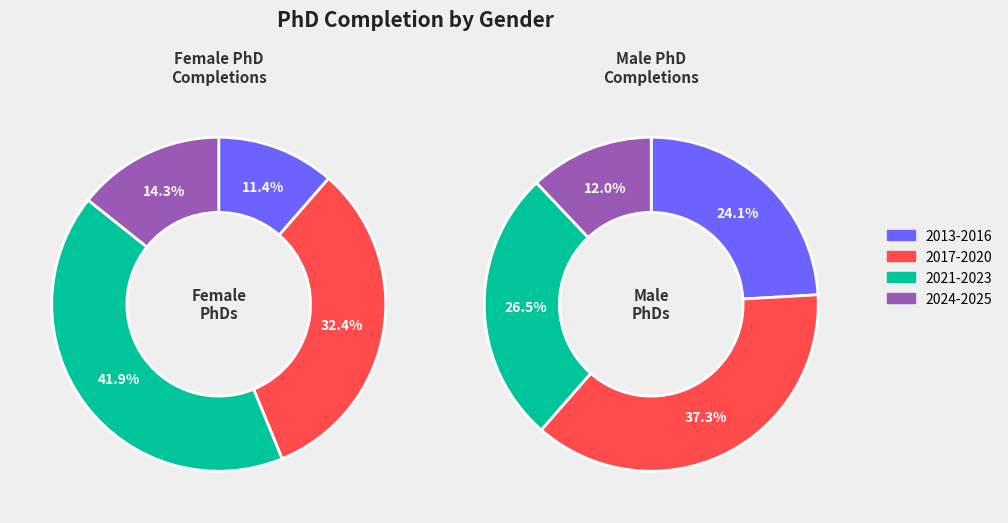

Between 2021 and 2015, which is larger?

2021